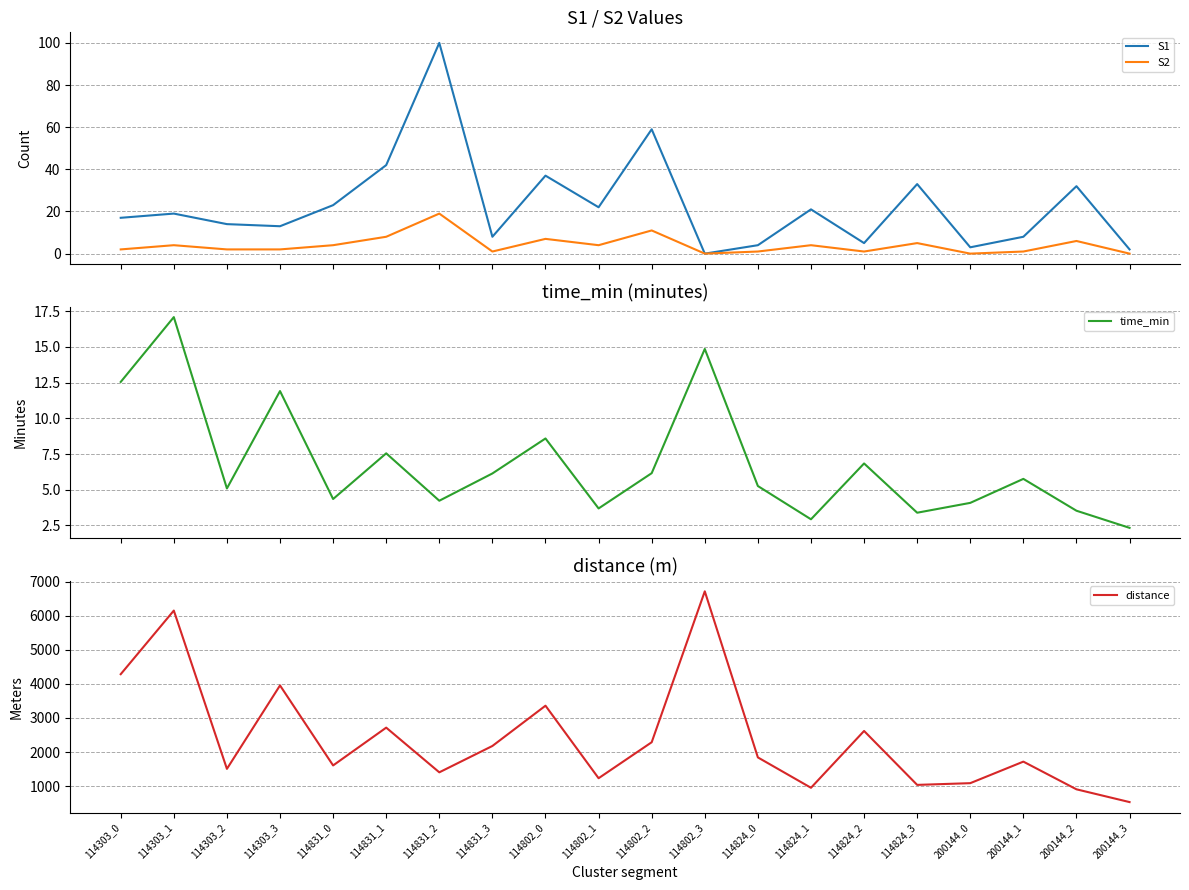

What is the sum of the distance values at 114802_3 and 200144_2?

7624.2